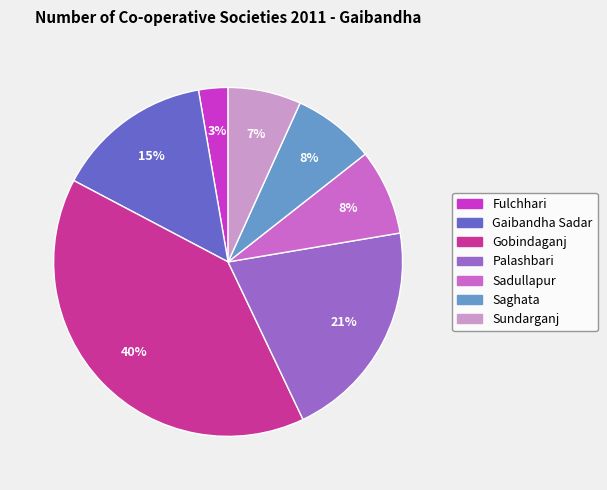

Do Gobindaganj and Sadullapur together represent more than half of the pie?

No